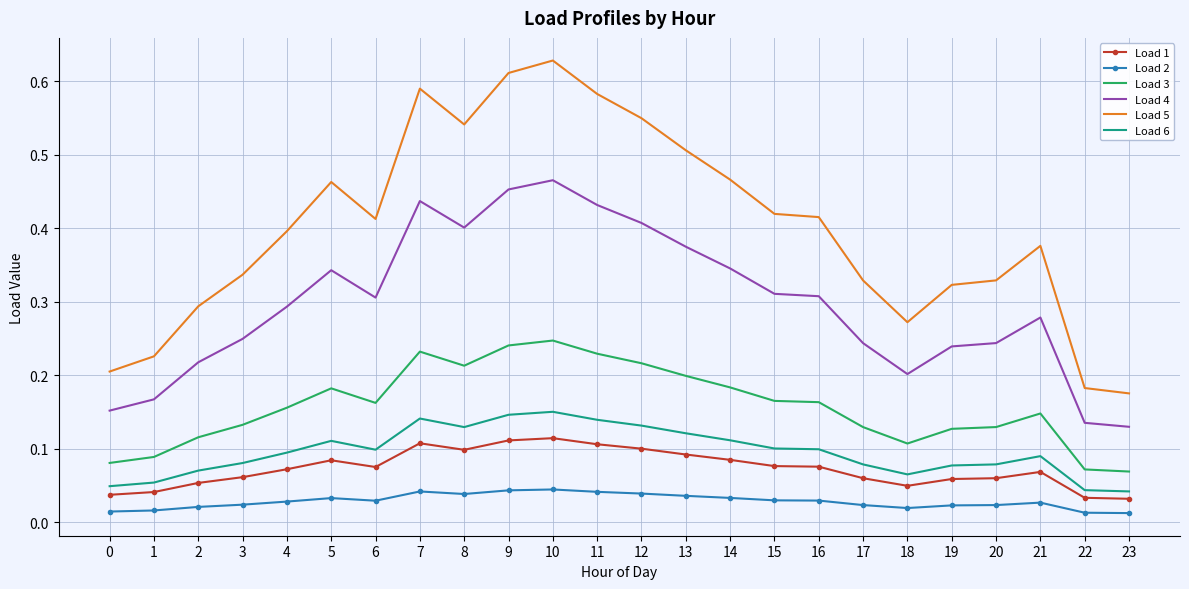

At which category does the chart reach its peak across all series?

10